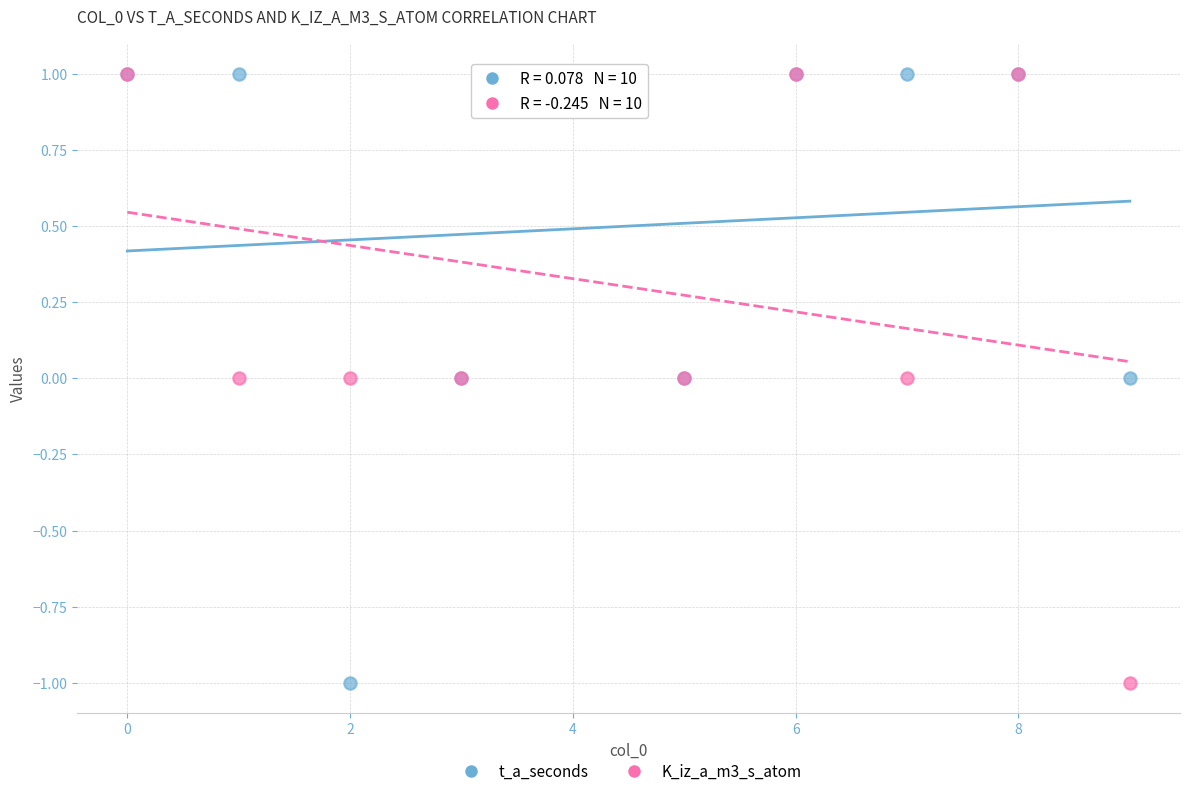

What are all the series names shown in the legend?

t_a_seconds, K_iz_a_m3_s_atom